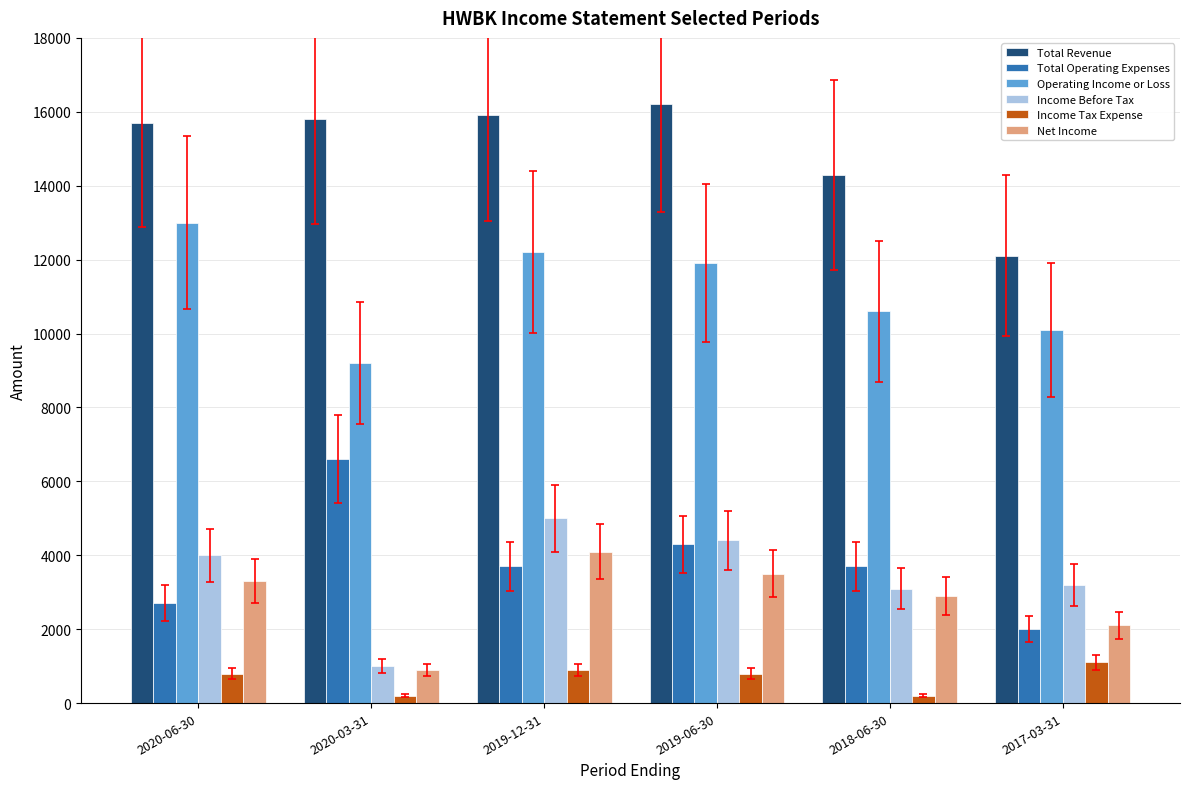

The Operating Income or Loss series shows 12200 at 2019-12-31. True or false?

True